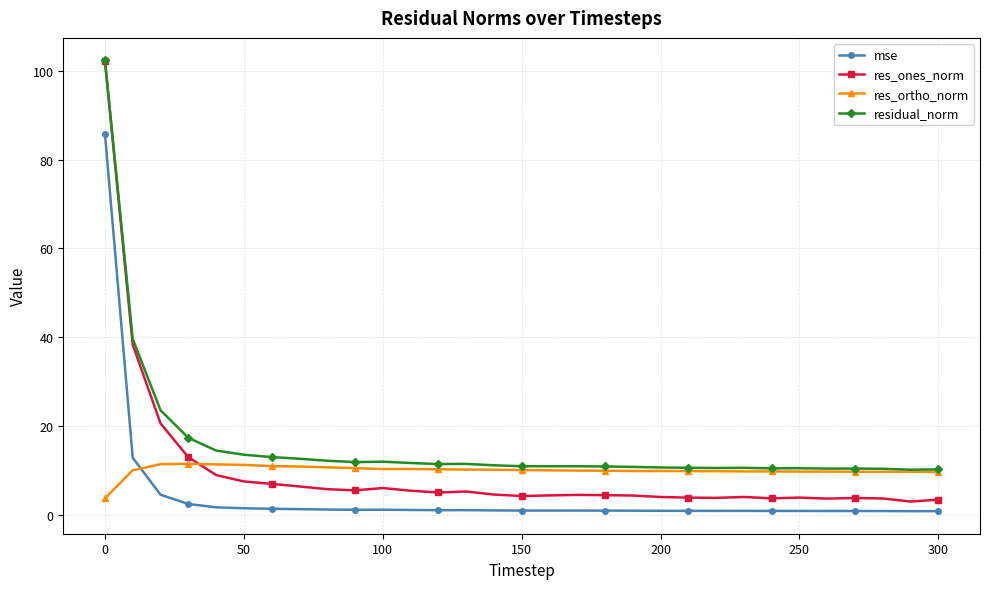

Which series has the largest total across all categories?

residual_norm